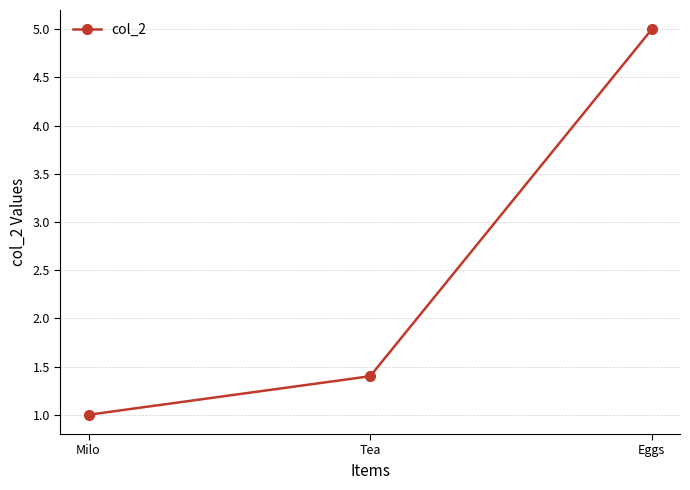

What is the label of the 1st point from the right?

Eggs